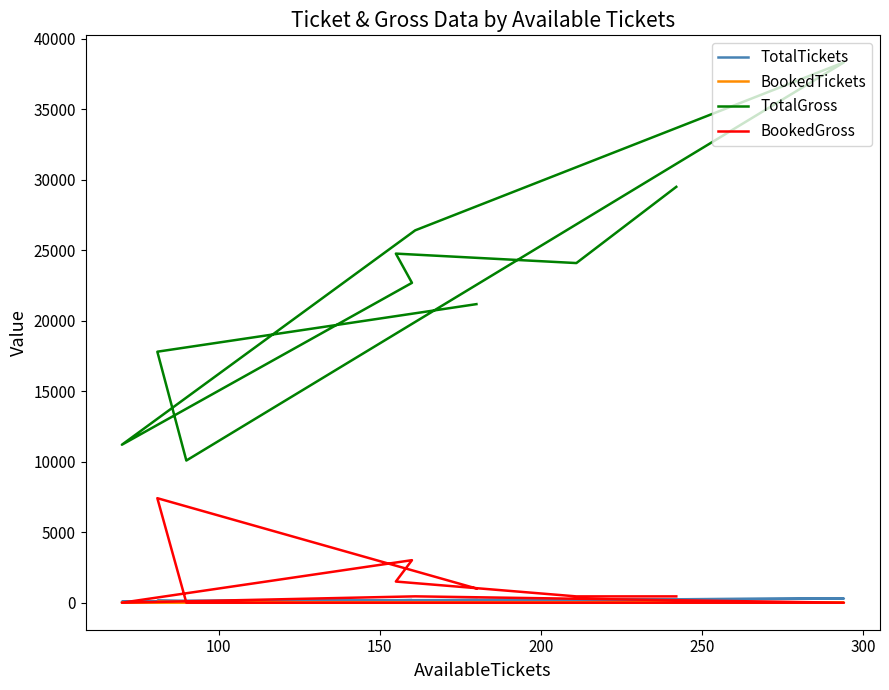

Does the chart have visible grid lines?

No